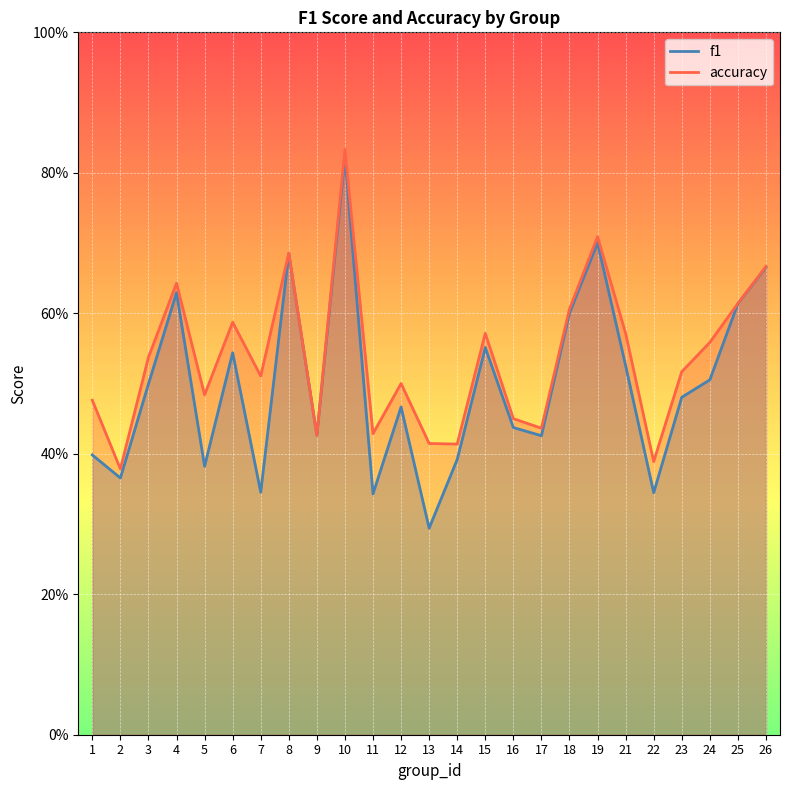

What is the minimum value for accuracy?

0.4